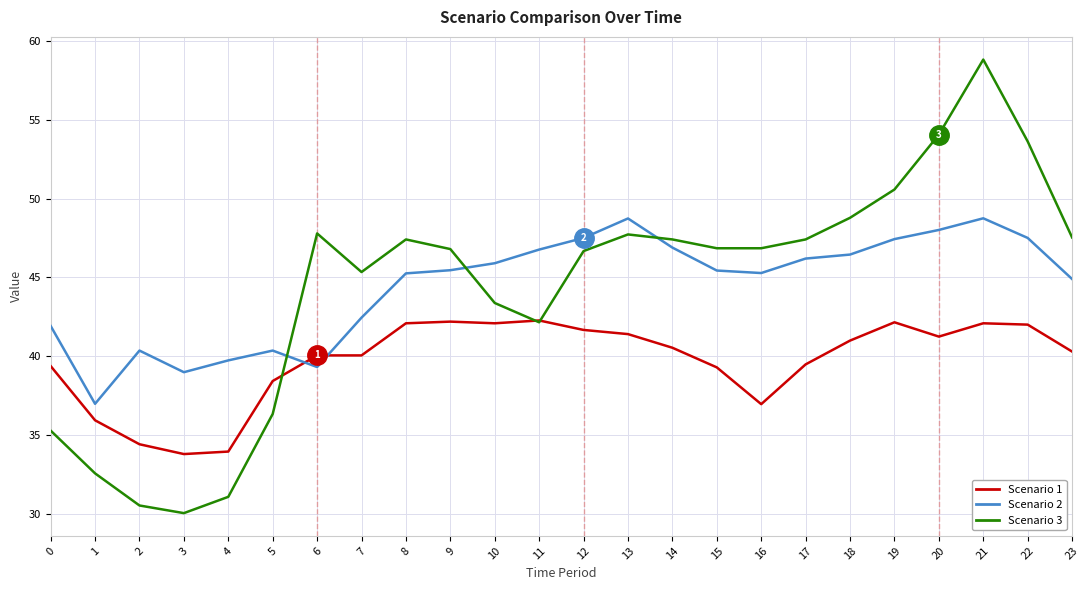

List the series in order of their peak value, lowest first.

Scenario 1, Scenario 2, Scenario 3